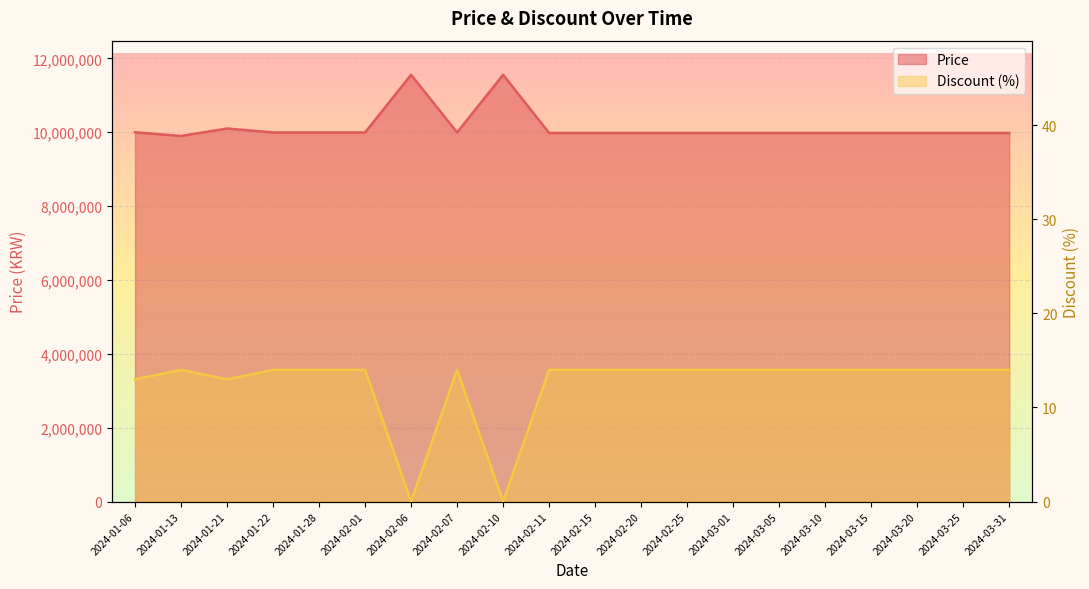

What is the total value across all series at 2024-03-15?

9980014